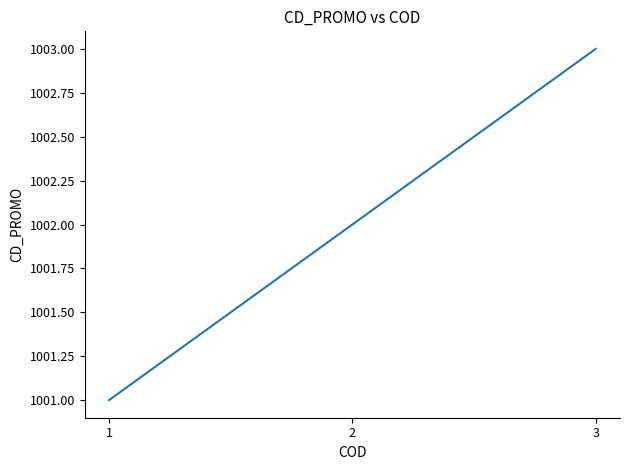

What is the change in value from 1 to 3?

+2